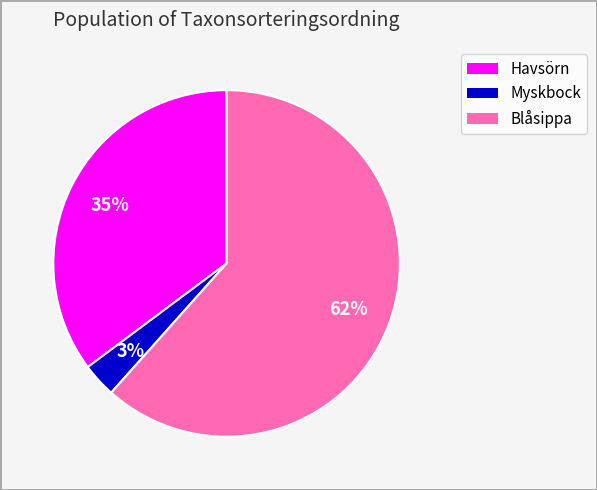

To the nearest percent, what is the average slice percentage?

33%